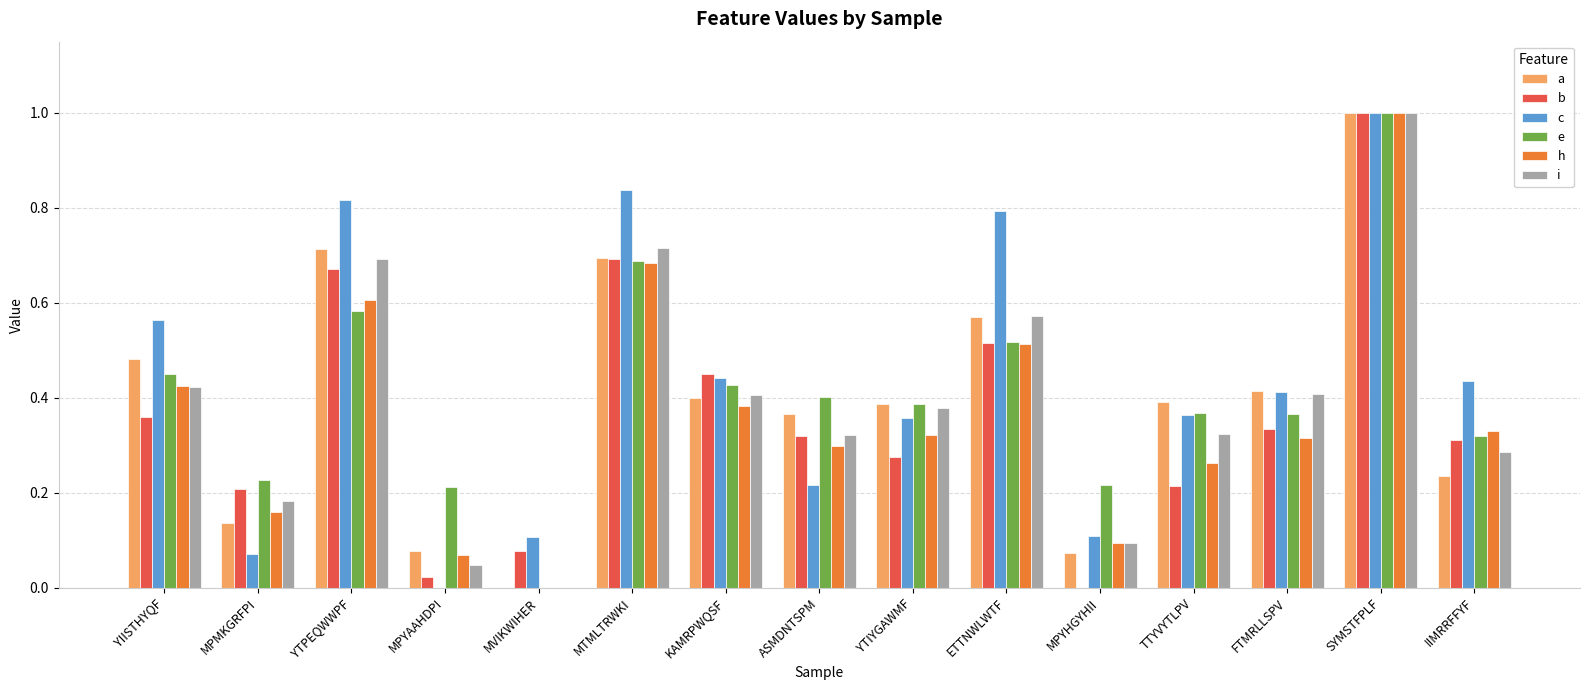

What is the total value across all series at YTPEQWWPF?

4.1